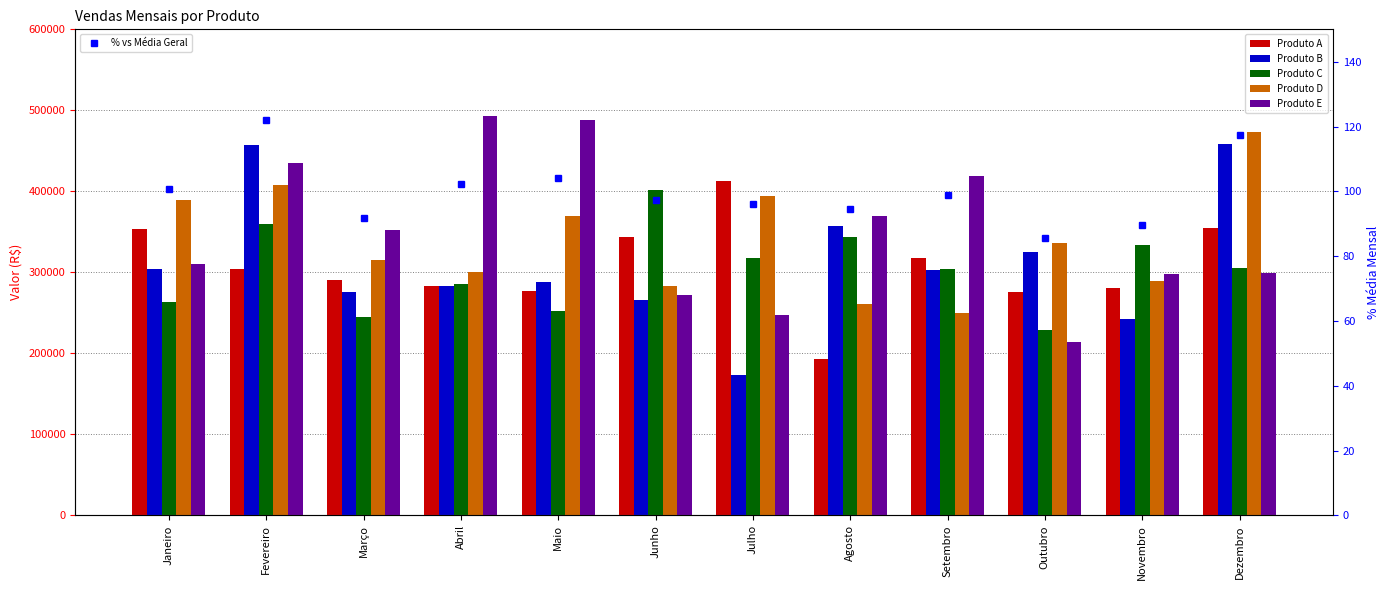

Which series changed the most between Setembro and Outubro?

Produto E